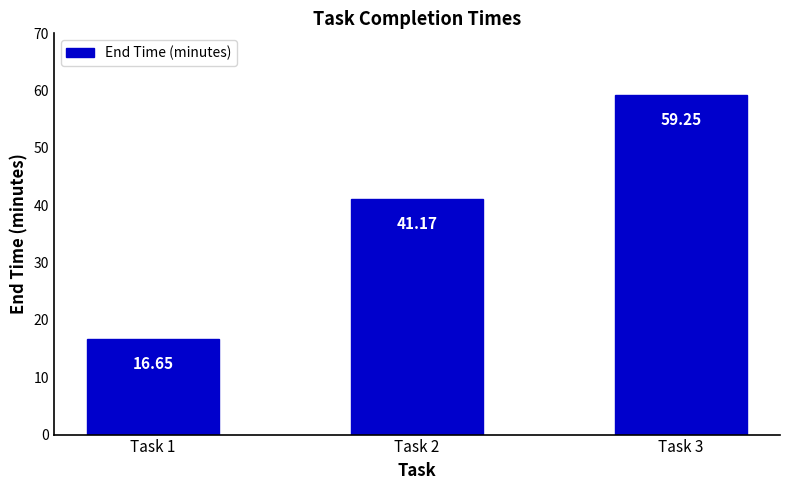

What is the ratio of the value at Task 3 to the value at Task 2?

1.4